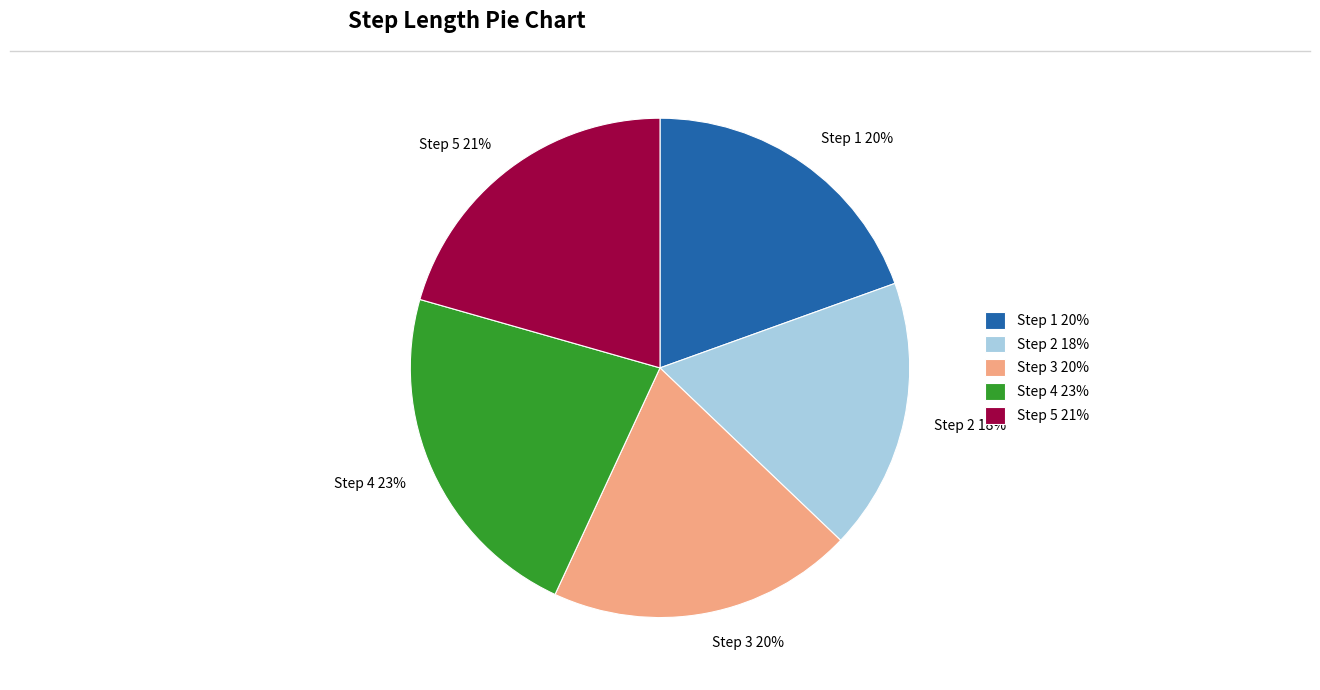

Which category has the biggest portion of the pie?

Step 4